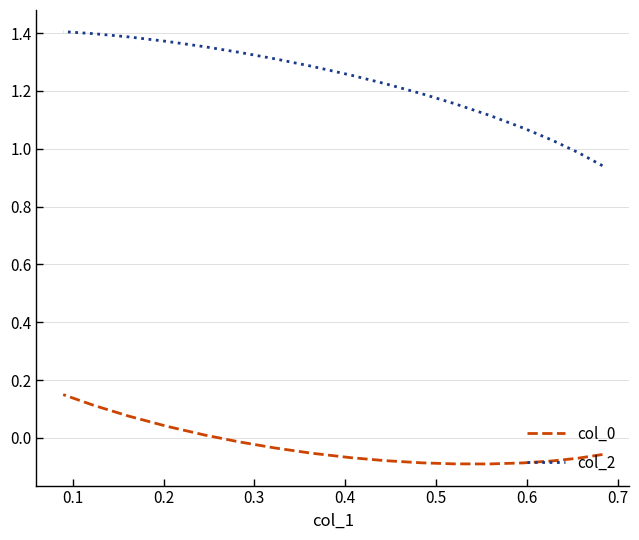

True or false: col_0 has more than 1 interior local peaks.

False